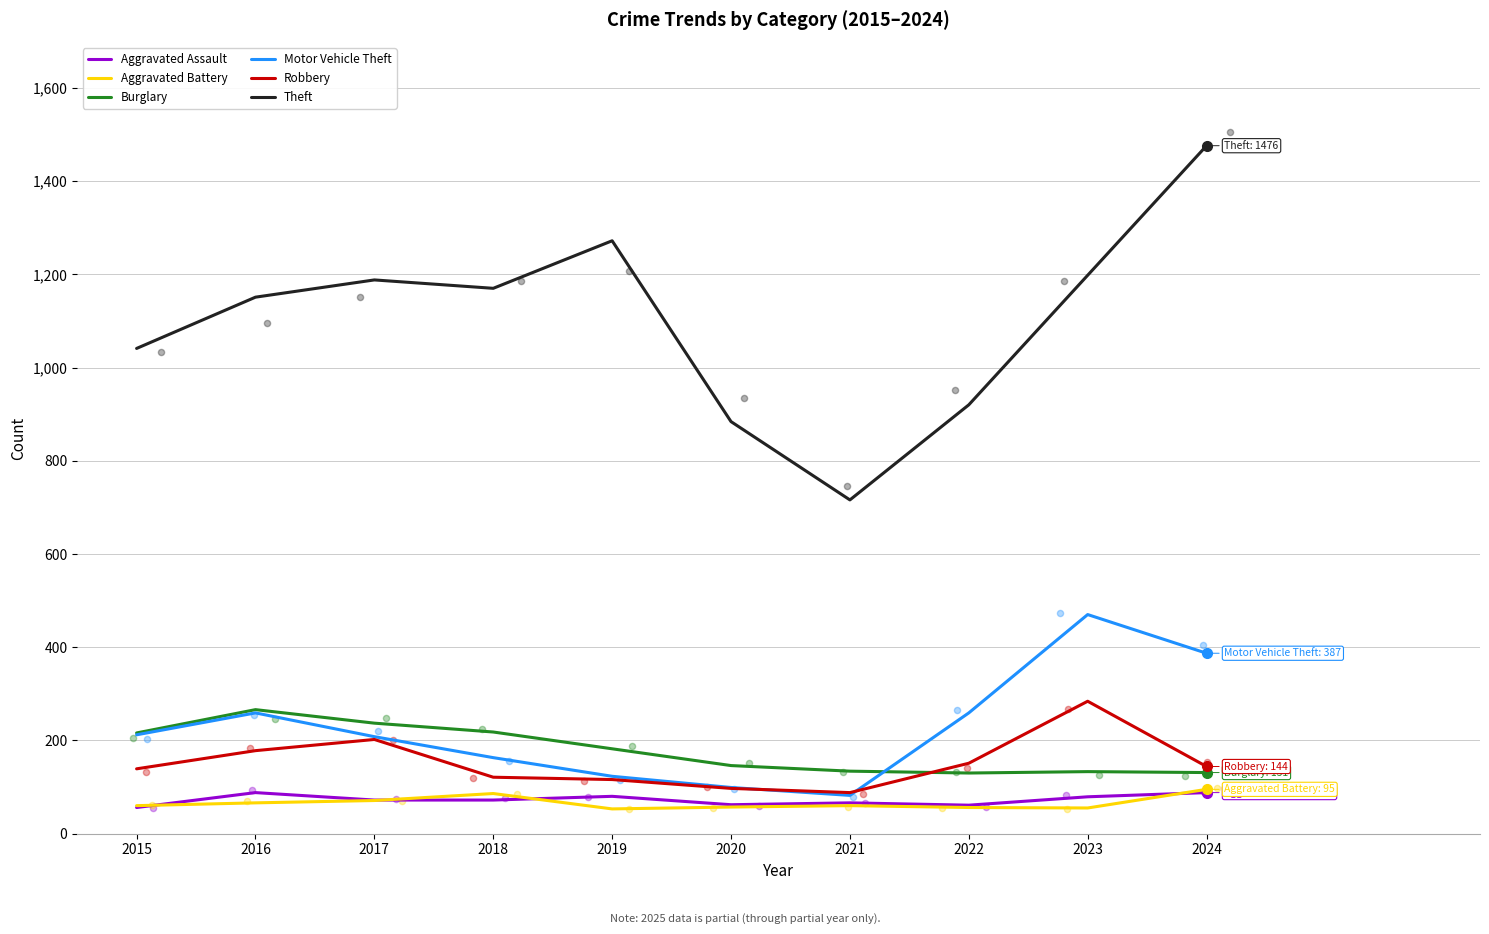

Which series reaches the minimum Y coordinate?

Aggravated Battery